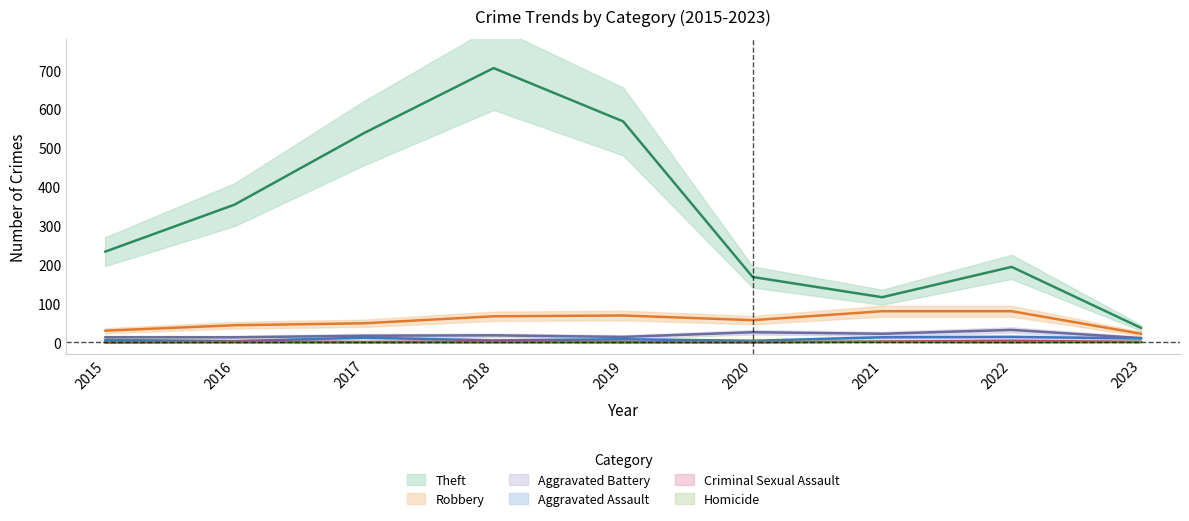

What is the sum of all Homicide values?

3